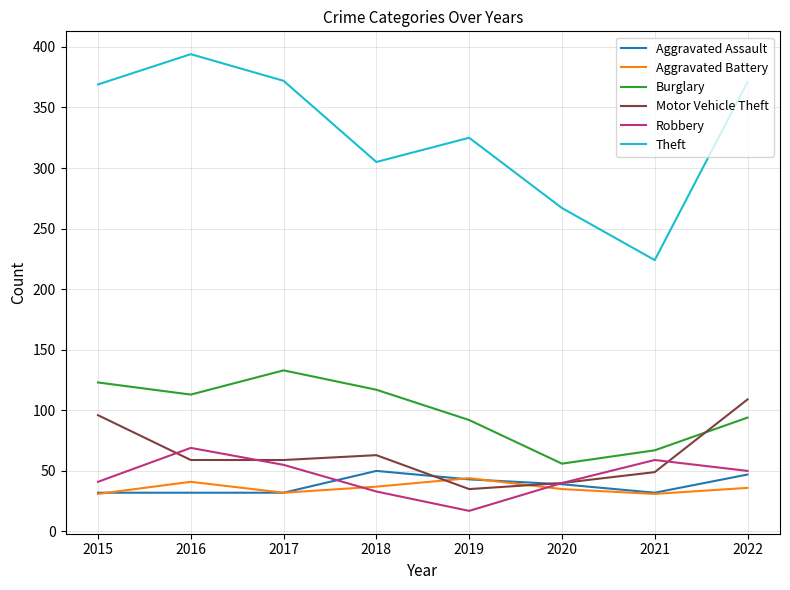

True or false: Robbery and Aggravated Battery intersect in this chart.

True